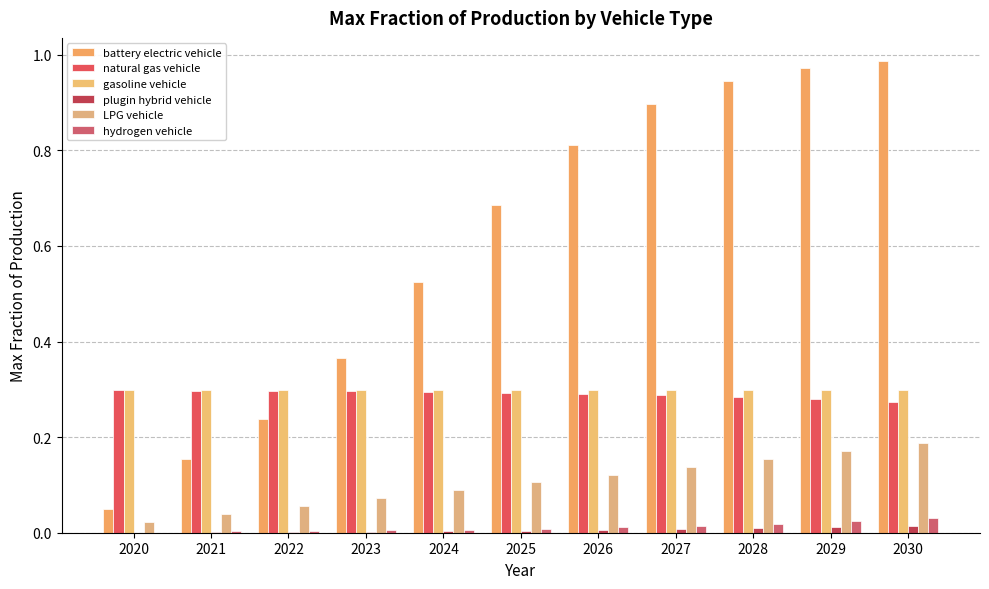

Where is LPG vehicle nearest to the value 0?

2020